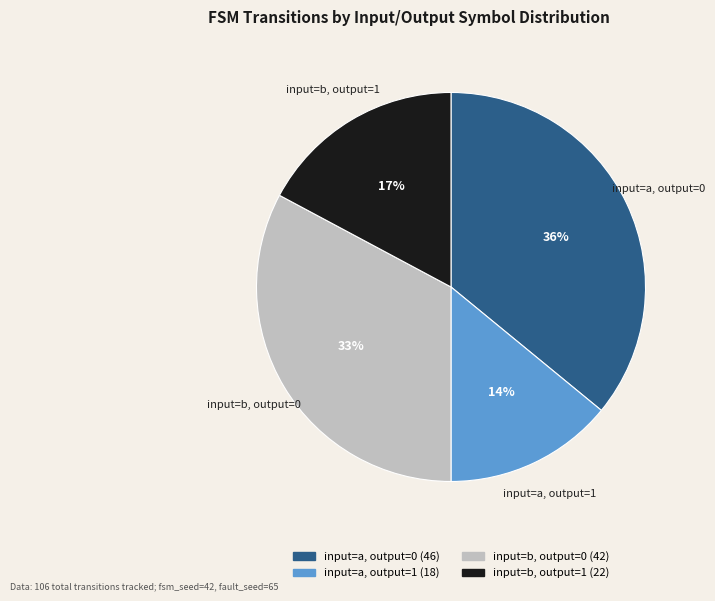

How many slices are in this pie chart?

4